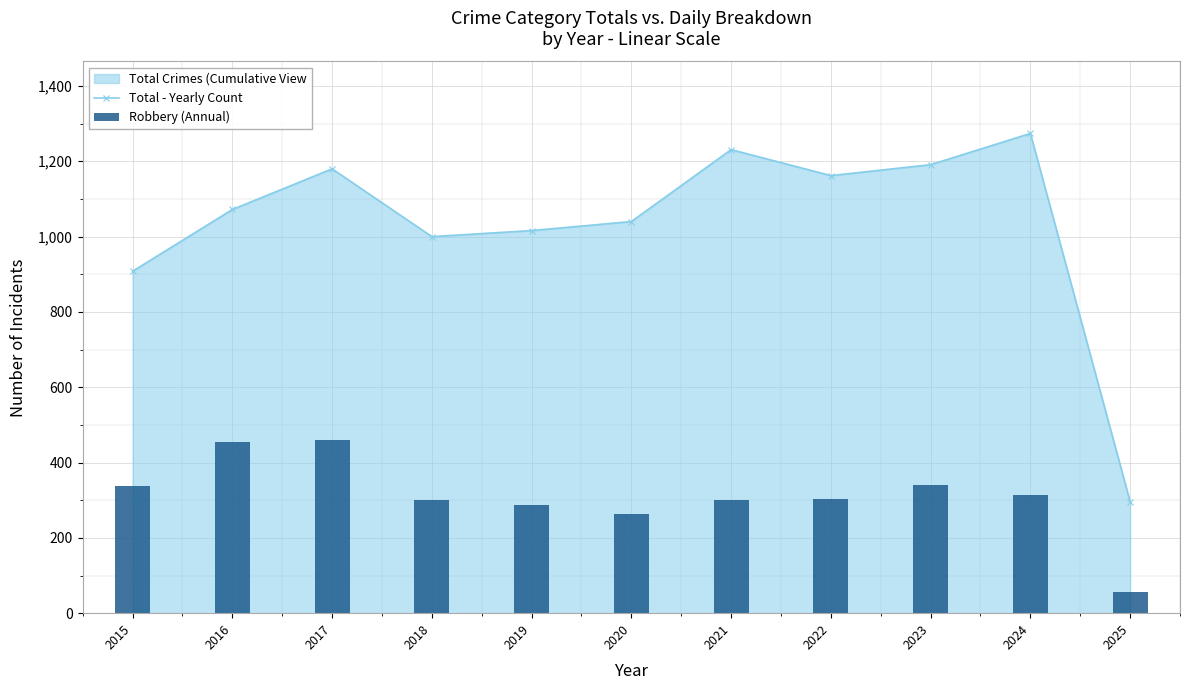

Which series has the widest spread of values?

Total - Yearly Count